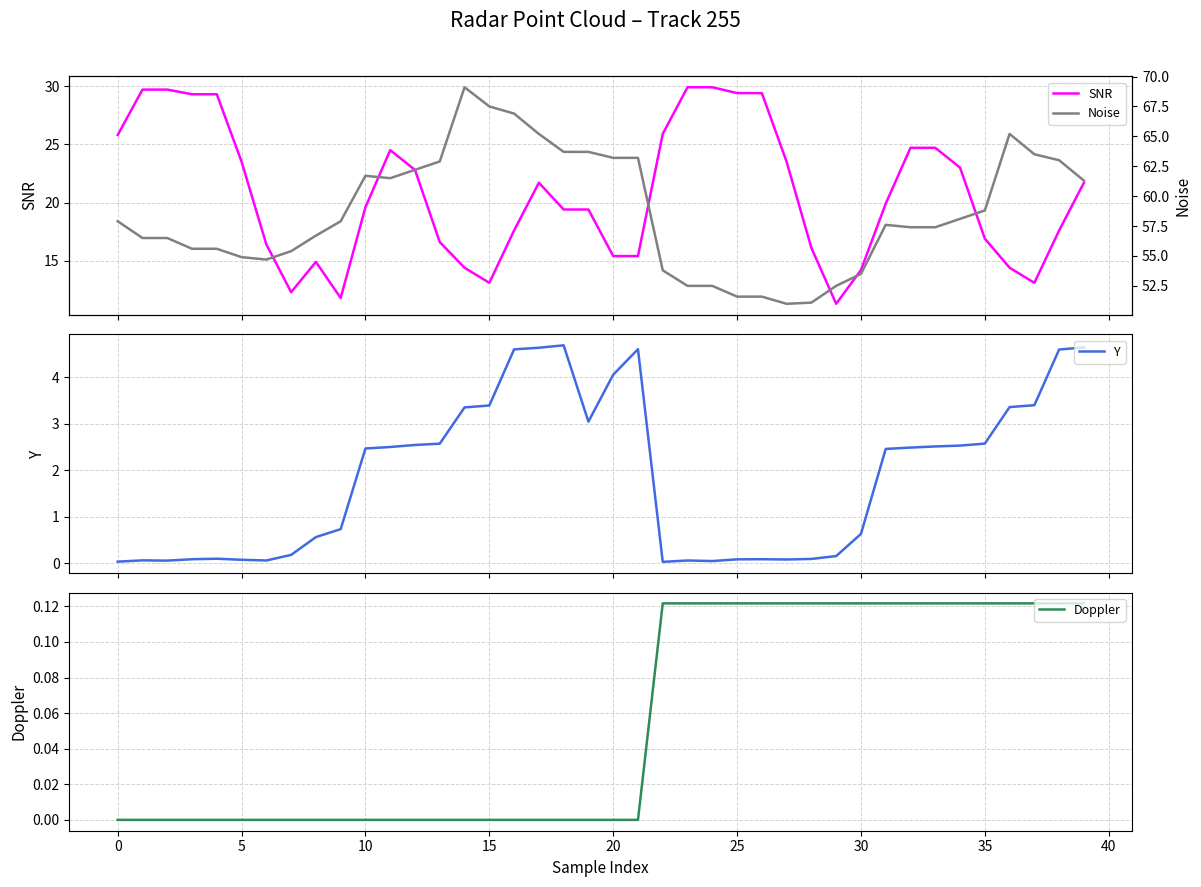

Reading left to right, extract all data points from this chart.

SNR: 25.8	29.7	29.7	29.3	29.3	23.5	16.4	12.3	14.9	11.8	19.6	24.5	22.8	16.6	14.4	13.1	17.6	21.7	19.4	19.4	15.4	15.4	25.9	29.9	29.9	29.4	29.4	23.5	16.1	11.3	14.2	19.9	24.7	24.7	23.0	16.9	14.4	13.1	17.6	21.7
Y: 0.0	0.1	0.1	0.1	0.1	0.1	0.1	0.2	0.6	0.7	2.5	2.5	2.5	2.6	3.4	3.4	4.6	4.6	4.7	3.0	4.1	4.6	0.0	0.1	0.0	0.1	0.1	0.1	0.1	0.1	0.6	2.5	2.5	2.5	2.5	2.6	3.4	3.4	4.6	4.6
Doppler: 0.0	0.0	0.0	0.0	0.0	0.0	0.0	0.0	0.0	0.0	0.0	0.0	0.0	0.0	0.0	0.0	0.0	0.0	0.0	0.0	0.0	0.0	0.1	0.1	0.1	0.1	0.1	0.1	0.1	0.1	0.1	0.1	0.1	0.1	0.1	0.1	0.1	0.1	0.1	0.1
Noise: 57.9	56.5	56.5	55.6	55.6	54.9	54.7	55.4	56.7	57.9	61.7	61.5	62.2	62.9	69.1	67.5	66.9	65.2	63.7	63.7	63.2	63.2	53.8	52.5	52.5	51.6	51.6	51.0	51.1	52.5	53.5	57.6	57.4	57.4	58.1	58.8	65.2	63.5	63.0	61.3